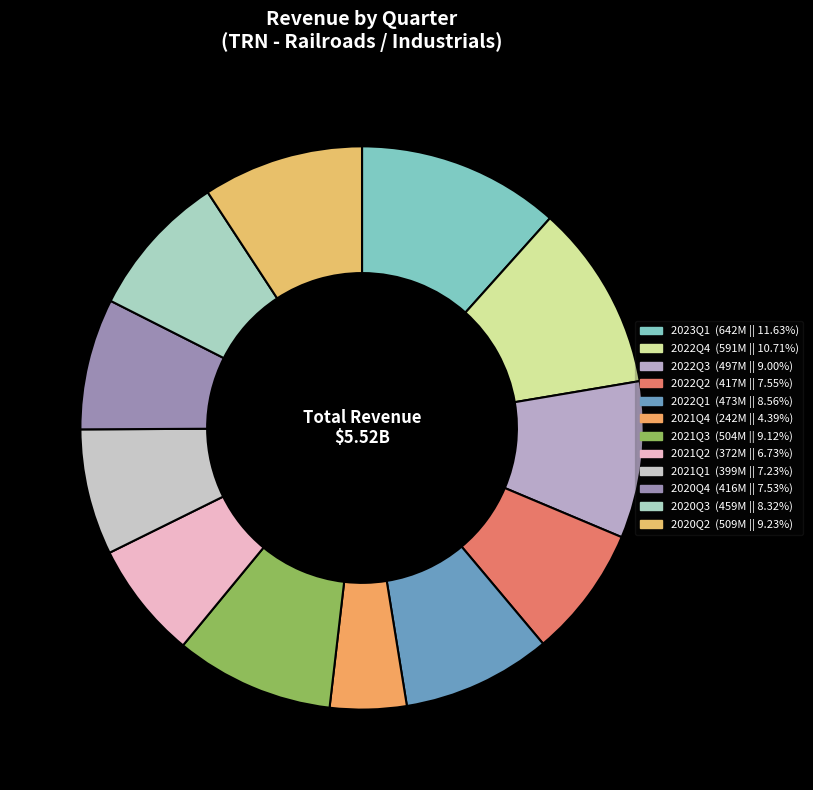

What is the largest slice in the pie chart?

2023Q1